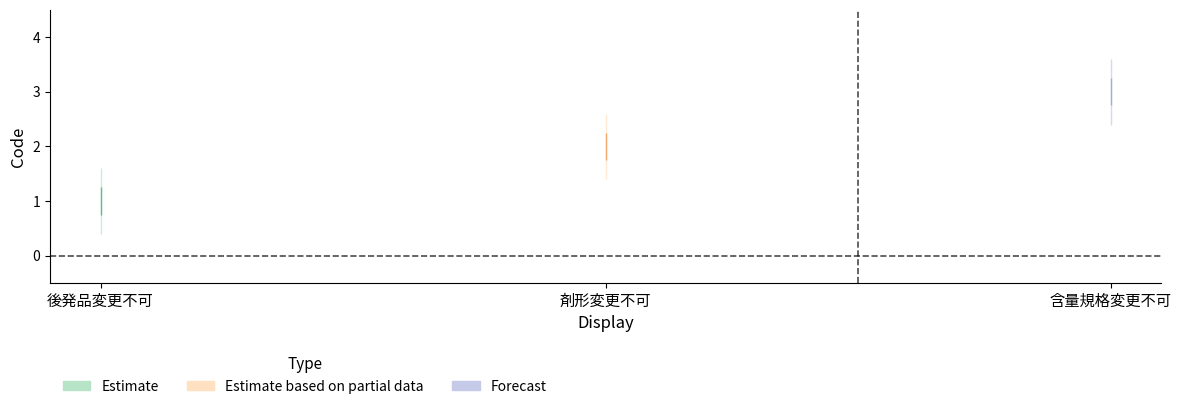

What is the change in value from 後発品変更不可 to 剤形変更不可?

+1